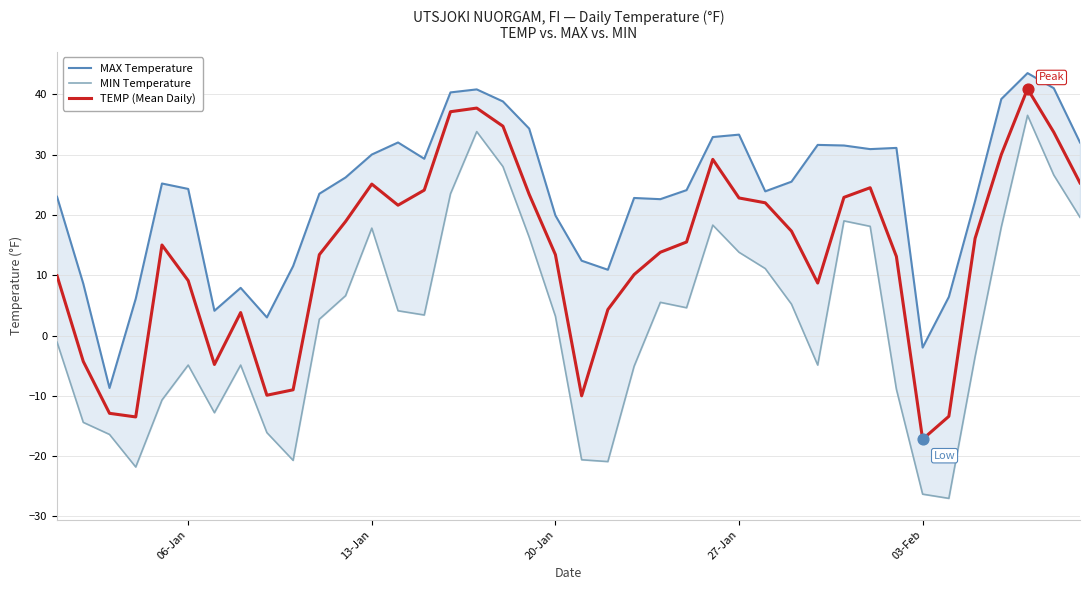

Which series reaches the maximum Y coordinate?

MAX Temperature